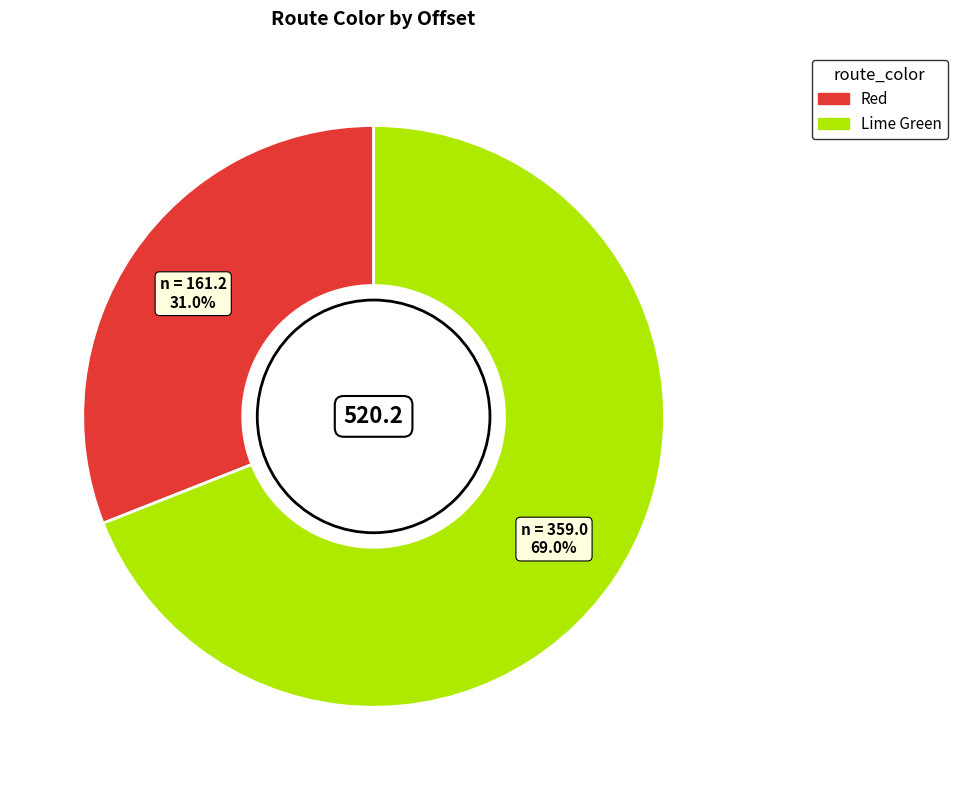

Is it true that Red is 31% of the pie?

True